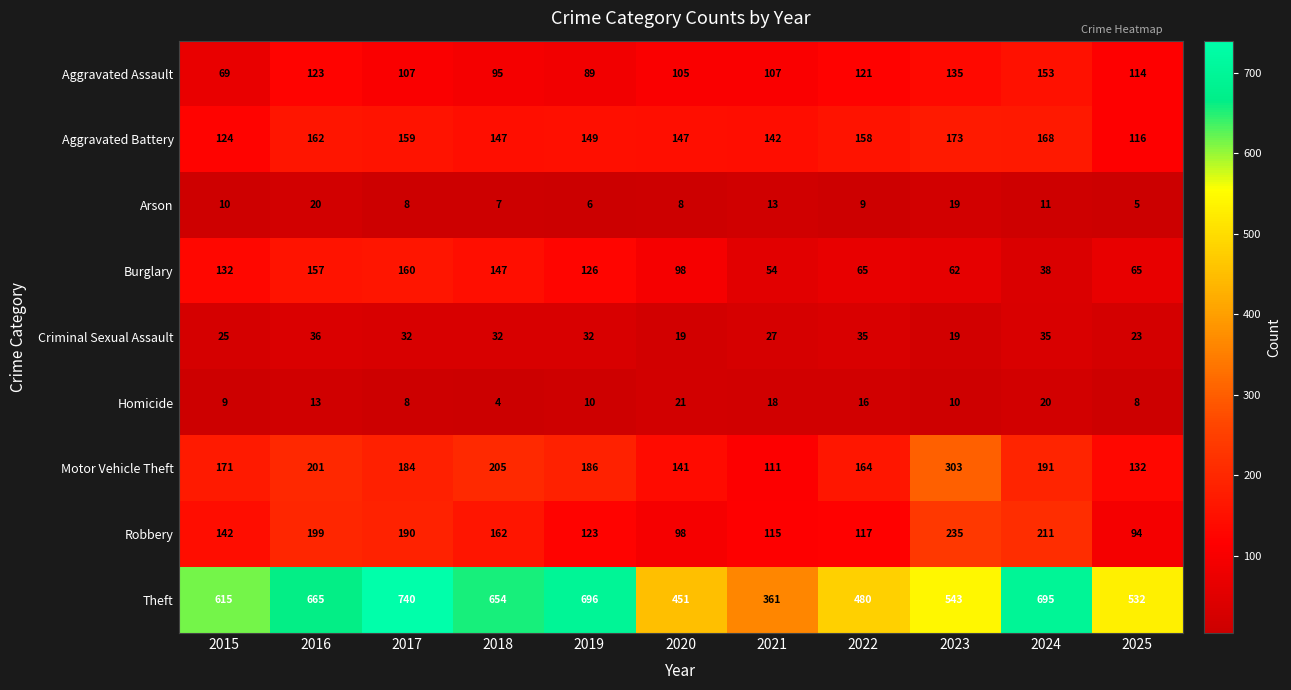

Where does the Motor Vehicle Theft series first go above 184?

2016